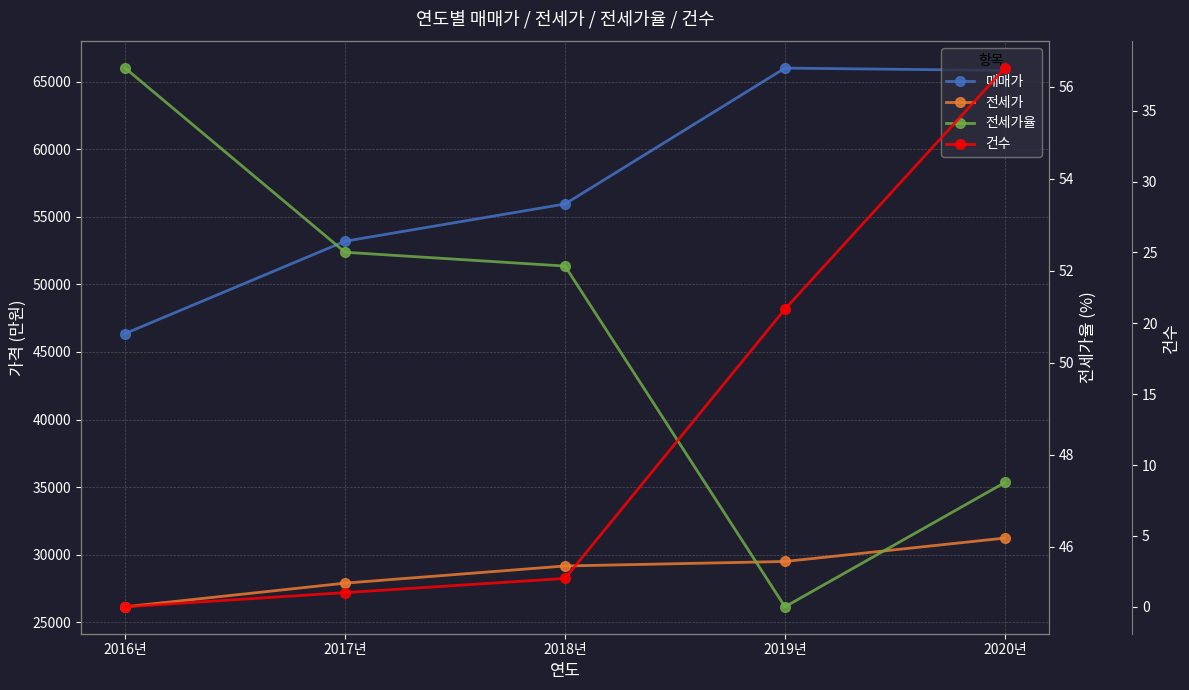

Is this an area chart (filled region under the line)?

No